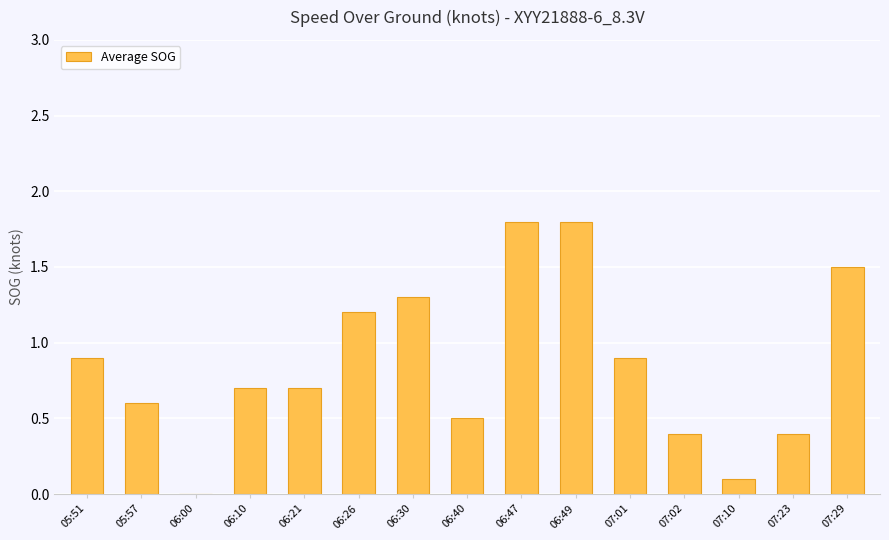

What is the change in value from 06:00 to 07:23?

+0.4